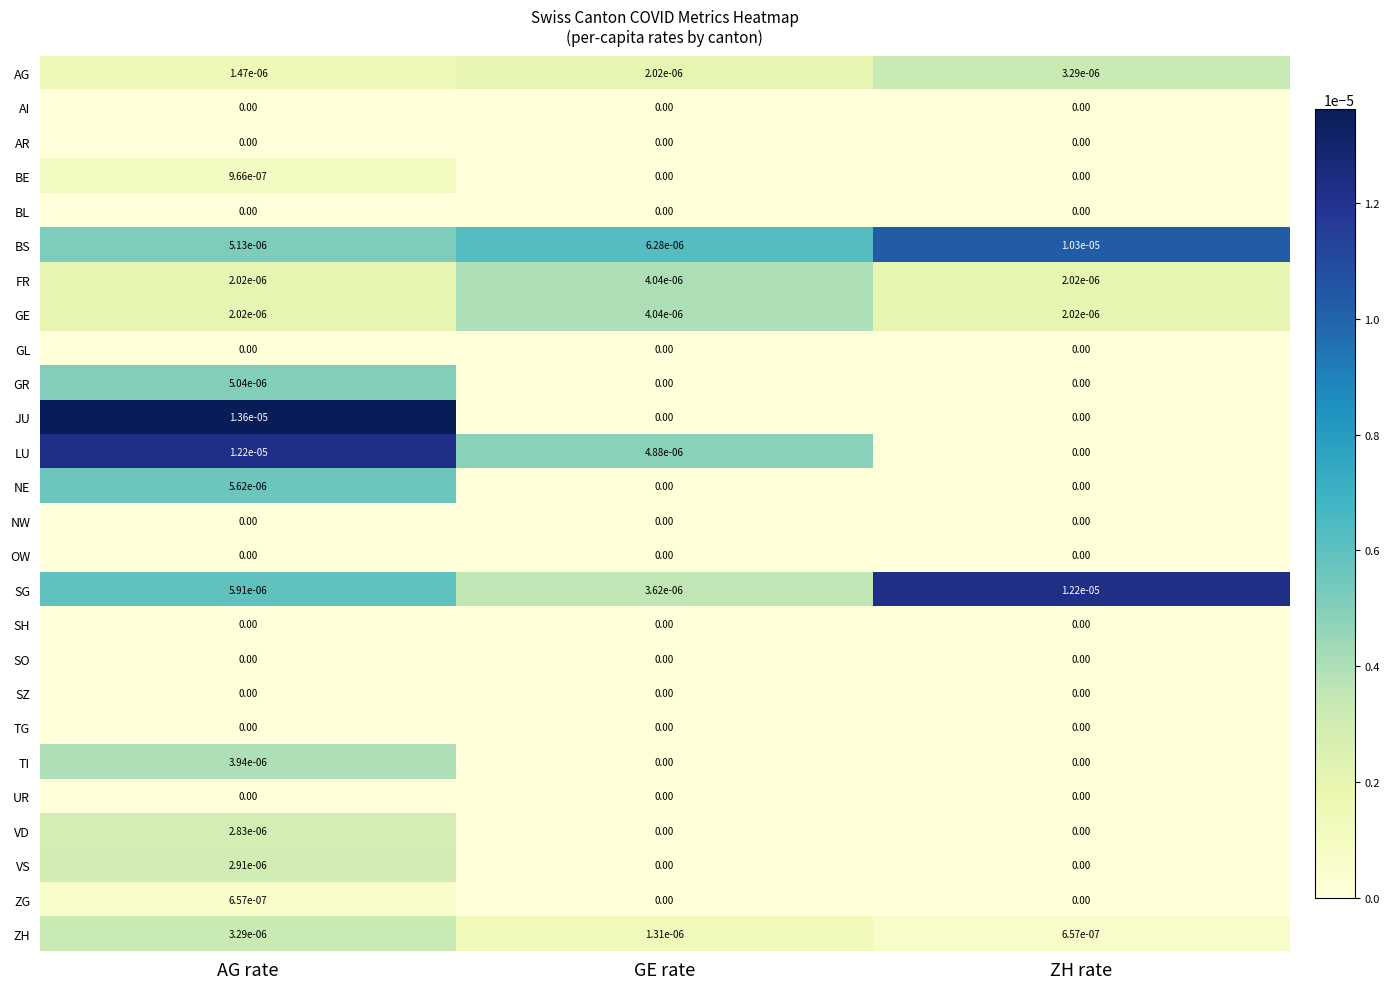

At how many categories does at least one series exceed 0?

3